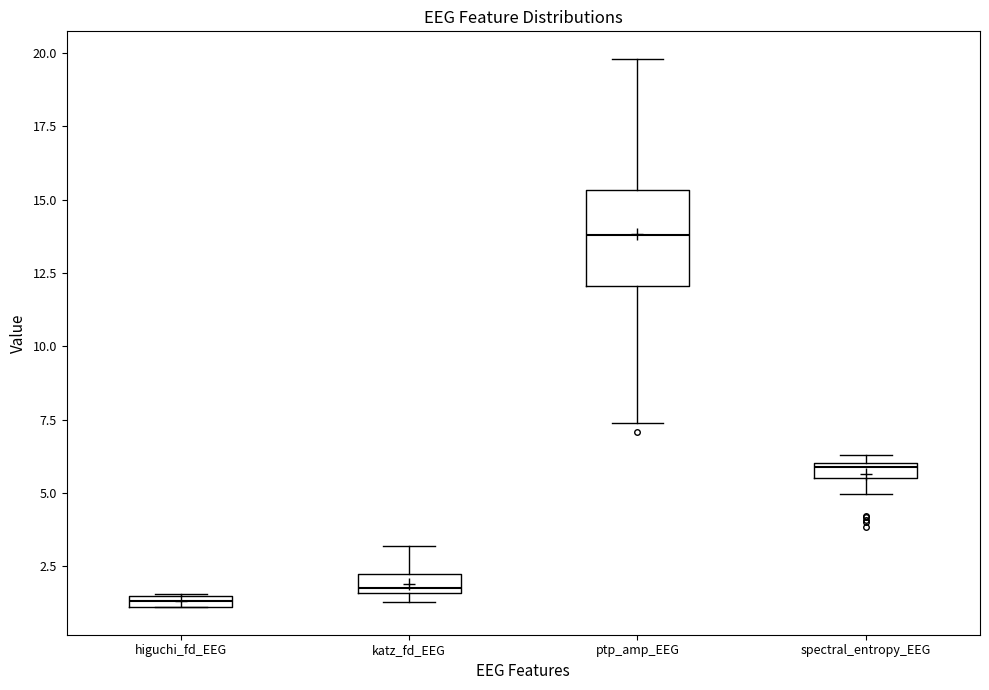

Which box is the tallest, from its lower edge to its upper edge?

ptp_amp_EEG